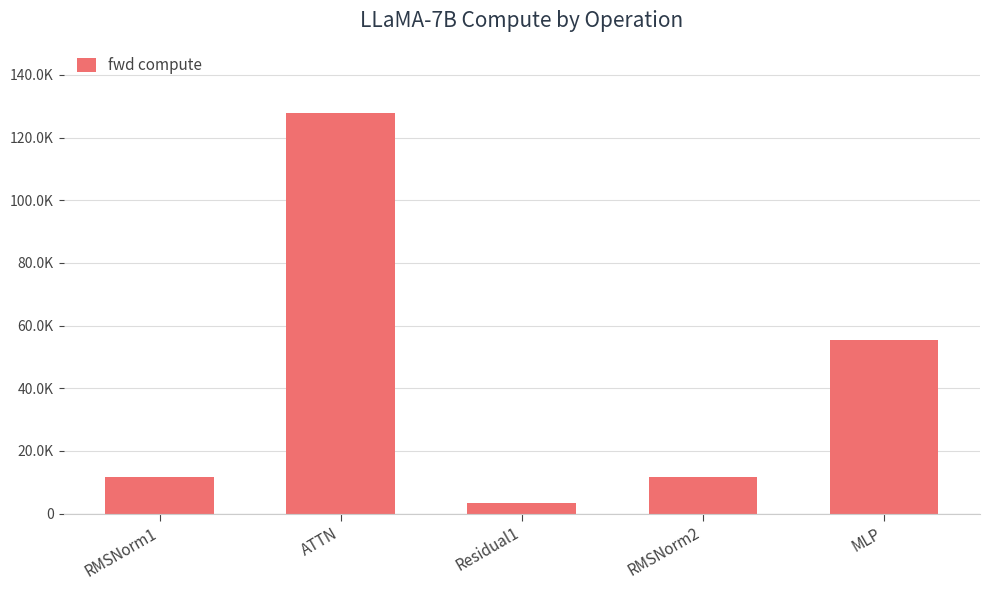

What is the approximate value at ATTN?

127988.8